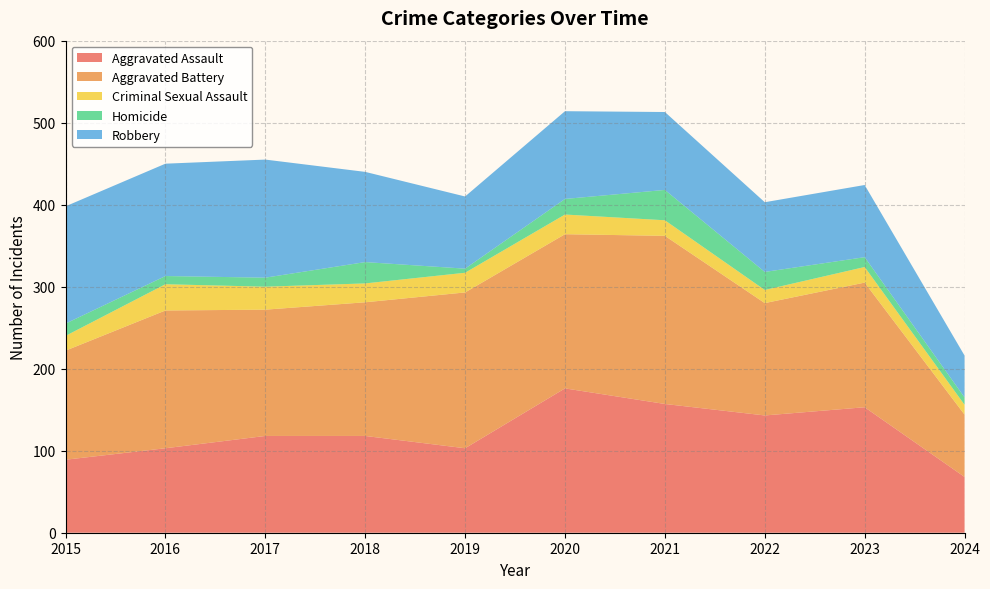

Reading right to left, transcribe all the data shown in this chart.

Aggravated Assault: 2024=68	2023=153	2022=143	2021=157	2020=176	2019=103	2018=118	2017=118	2016=103	2015=89
Aggravated Battery: 2024=76	2023=152	2022=137	2021=205	2020=188	2019=190	2018=163	2017=154	2016=168	2015=133
Criminal Sexual Assault: 2024=12	2023=19	2022=16	2021=19	2020=24	2019=24	2018=23	2017=28	2016=32	2015=18
Homicide: 2024=9	2023=12	2022=22	2021=37	2020=19	2019=5	2018=26	2017=11	2016=10	2015=15
Robbery: 2024=51	2023=88	2022=85	2021=95	2020=107	2019=88	2018=110	2017=144	2016=137	2015=143